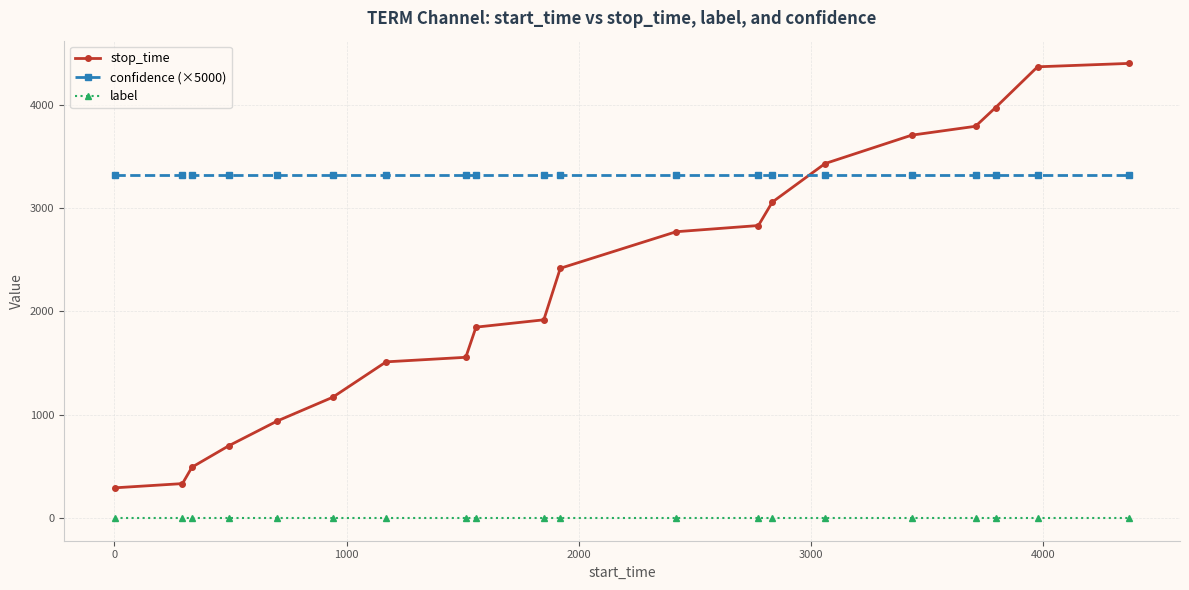

Rank the series by their average value, from highest to lowest.

confidence (×5000), stop_time, label